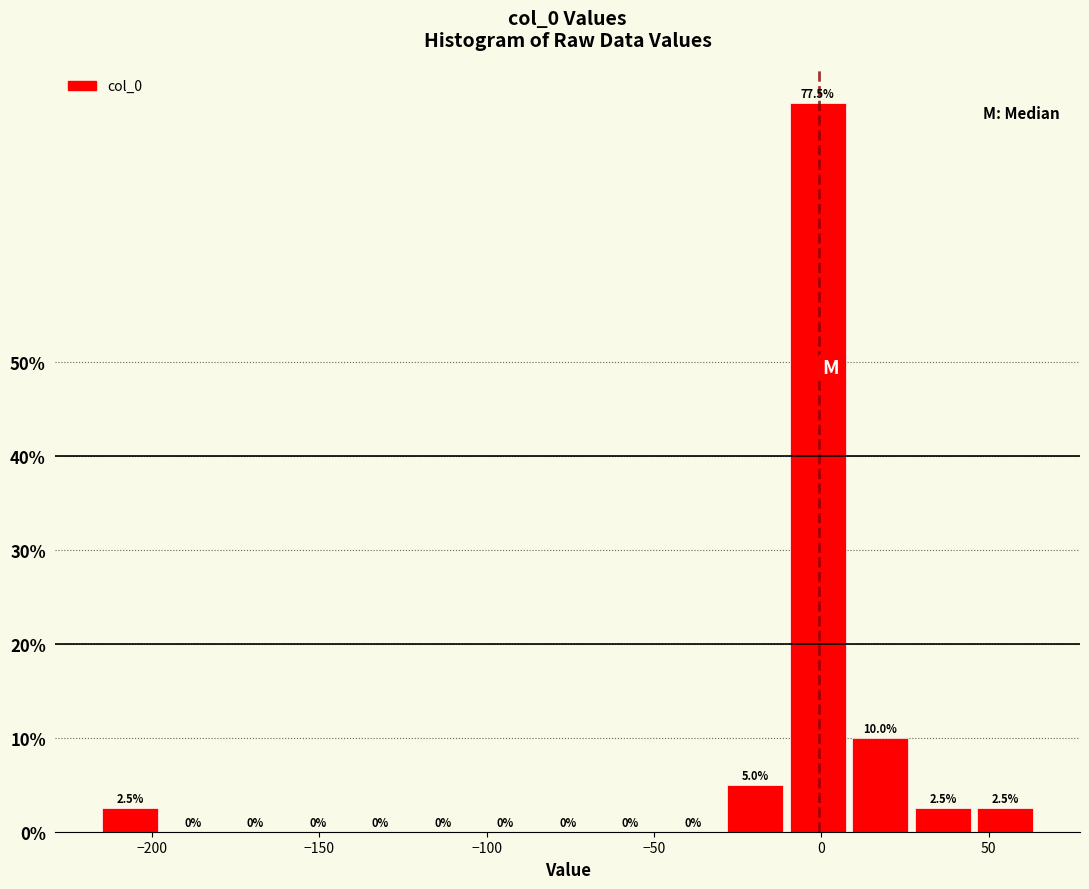

Around what value on the x-axis is the tallest bar? Give the approximate position of its centre, as read against the axis.

0